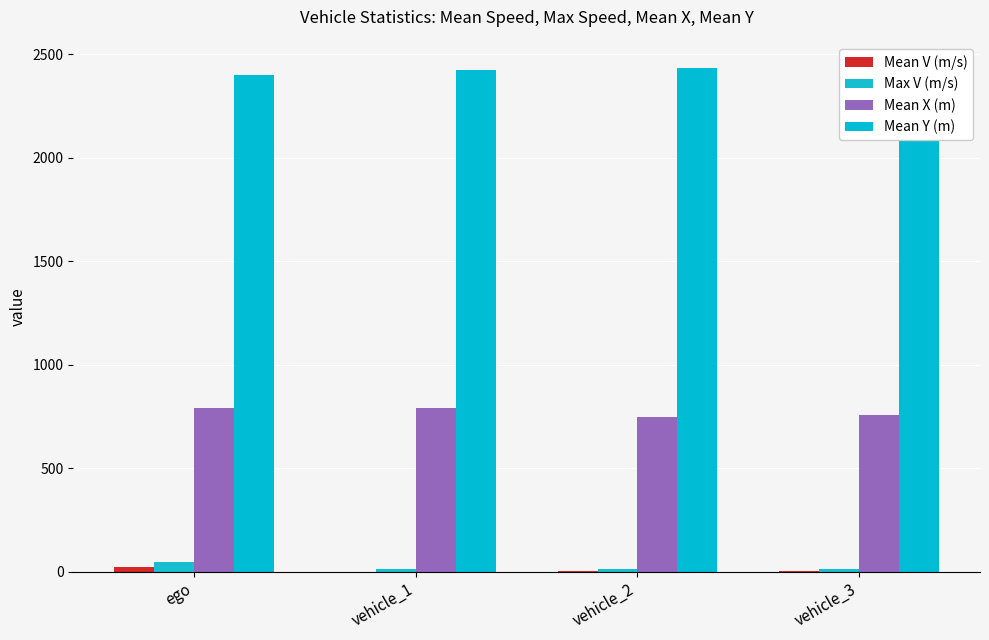

Count the number of categories in the chart.

4